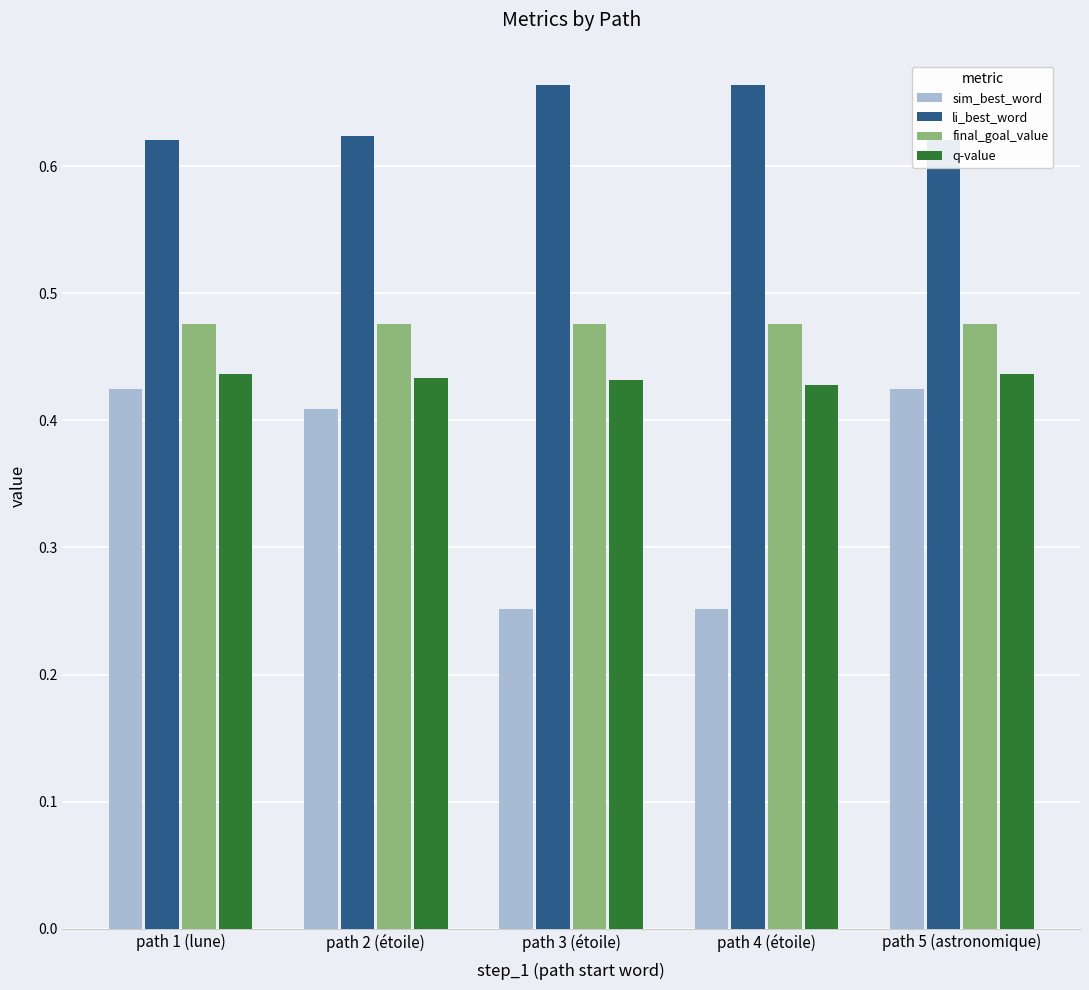

What is the sum of the final_goal_value values at path 4 (étoile) and path 1 (lune)?

1.0